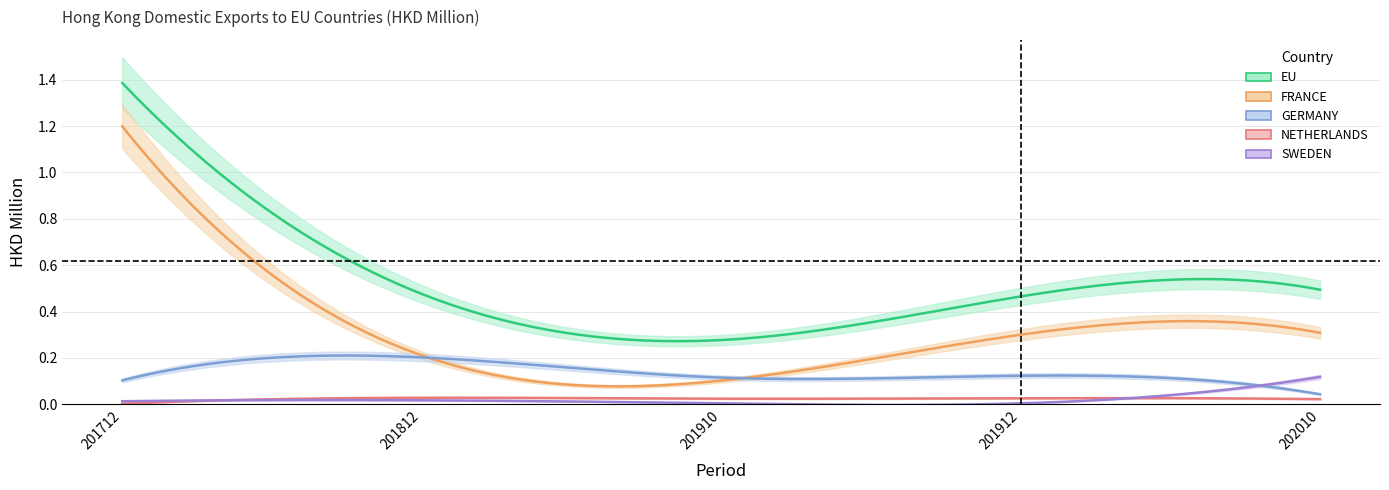

True or false: FRANCE and GERMANY cross at least once.

True